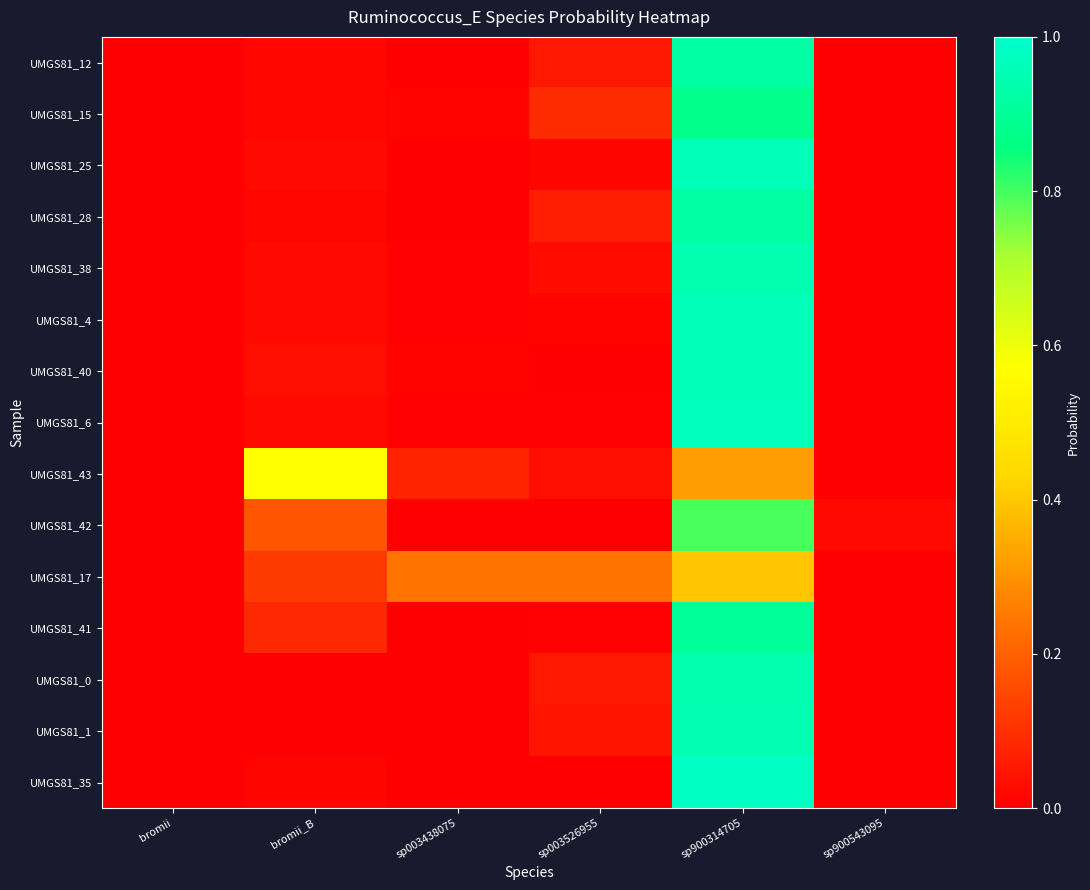

Which label corresponds to the smallest value in the chart?

sp900543095